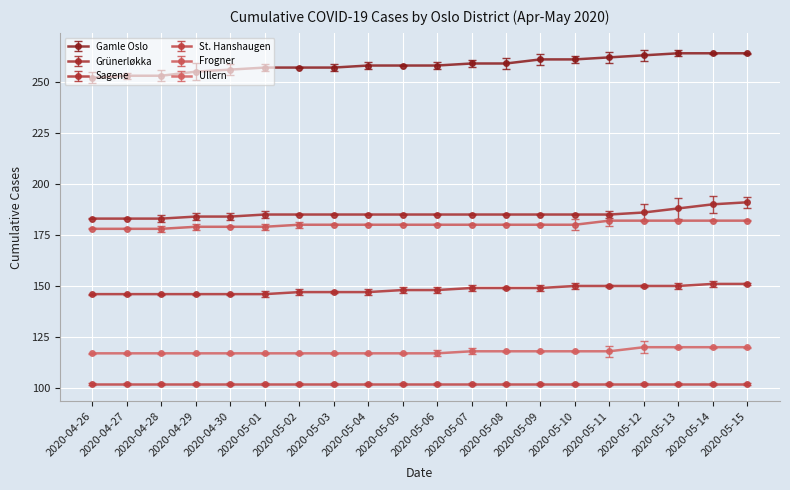

Which series has the widest spread of values?

Gamle Oslo